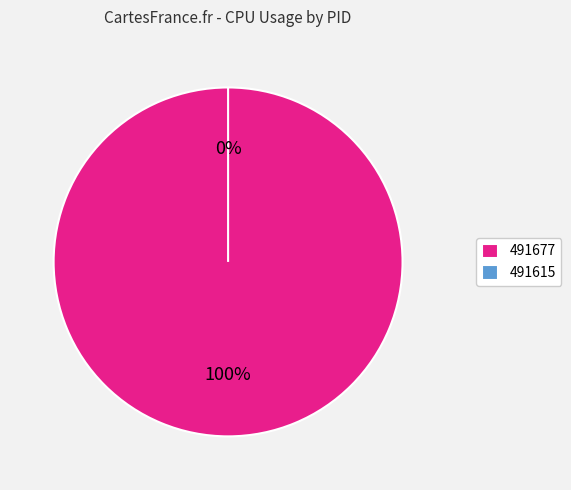

What is the smallest slice in the pie chart?

491615